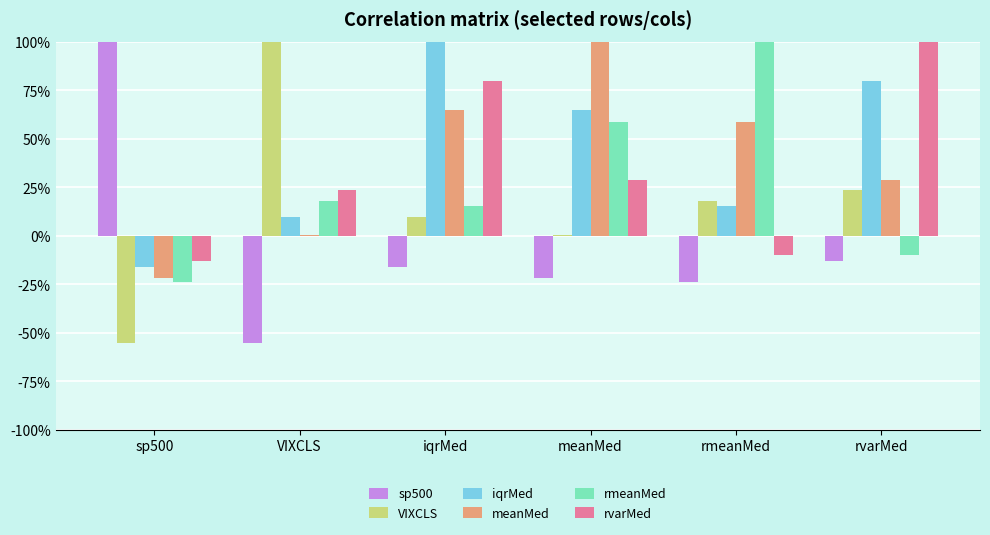

What are all the series names shown in the legend?

sp500, VIXCLS, iqrMed, meanMed, rmeanMed, rvarMed